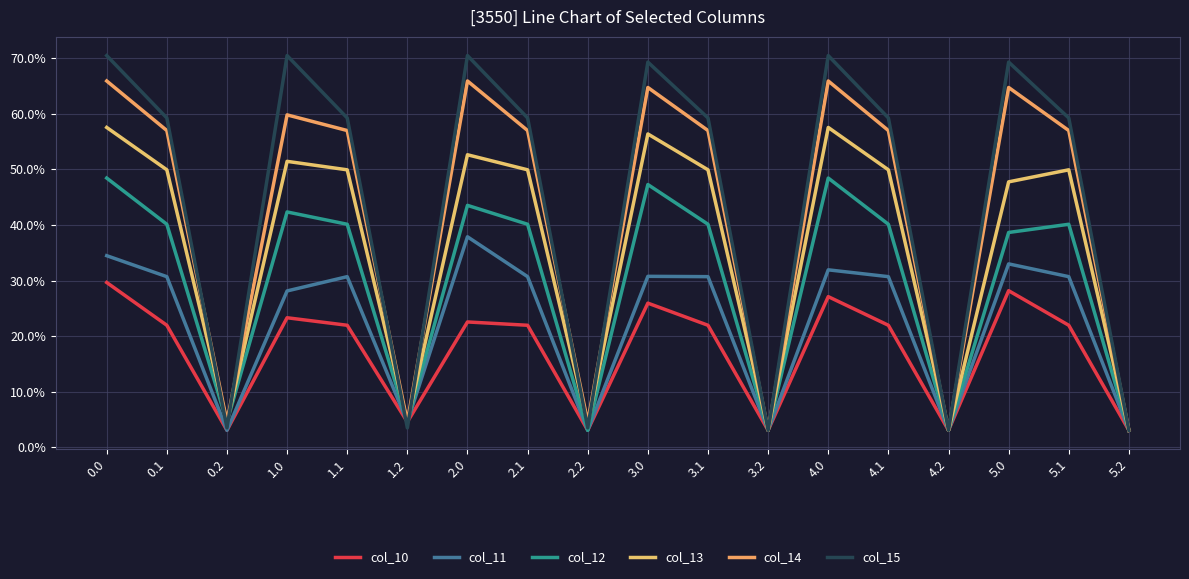

What position from the left is 0.1?

2